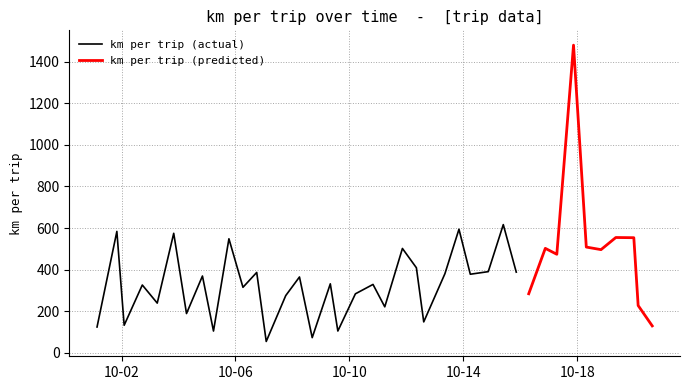

Reading left to right, extract all data points from this chart.

2015-10-01 03:23:00=124.6	2015-10-01 20:05:00=583.9	2015-10-02 02:14:00=133.0	2015-10-02 17:31:00=326.4	2015-10-03 06:06:00=239.4	2015-10-03 19:59:00=574.8	2015-10-04 06:45:00=189.3	2015-10-04 20:11:00=369.6	2015-10-05 05:29:00=105.3	2015-10-05 18:29:00=548.4	2015-10-06 06:19:00=315.4	2015-10-06 17:54:00=386.8	2015-10-07 01:55:00=55.2	2015-10-07 18:20:00=275.5	2015-10-08 05:55:00=365.0	2015-10-08 16:39:00=73.5	2015-10-09 07:54:00=332.1	2015-10-09 14:15:00=105.4	2015-10-10 05:02:00=284.1	2015-10-10 19:52:00=329.2	2015-10-11 05:47:00=221.6	2015-10-11 20:39:00=502.0	2015-10-12 08:25:00=409.2	2015-10-12 14:36:00=149.2	2015-10-13 08:27:00=380.8	2015-10-13 20:17:00=594.4	2015-10-14 05:50:00=378.2	2015-10-14 20:57:00=390.6	2015-10-15 09:37:00=616.5	2015-10-15 20:33:00=388.2	2015-10-16 07:03:00=284.4	2015-10-16 21:01:00=502.4	2015-10-17 06:43:00=474.1	2015-10-17 20:47:00=1478.6	2015-10-18 07:33:00=508.7	2015-10-18 19:57:00=496.3	2015-10-19 08:25:00=554.6	2015-10-19 23:35:00=553.7	2015-10-20 03:14:00=227.9	2015-10-20 15:06:00=130.0